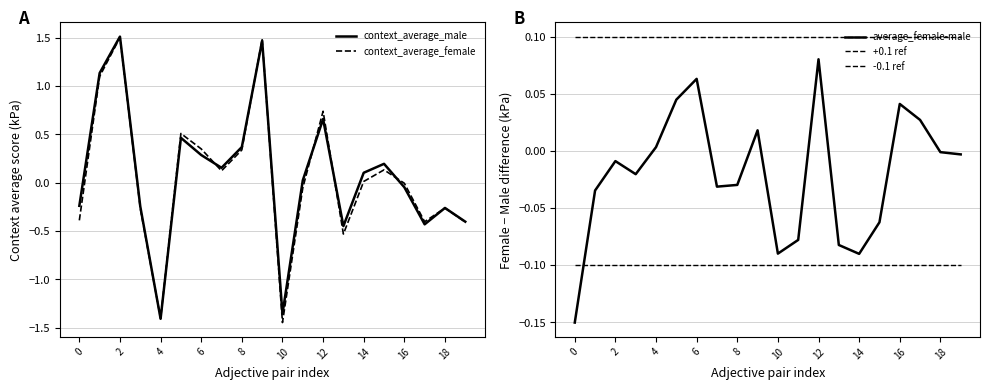

How many lines are shown in the chart?

5